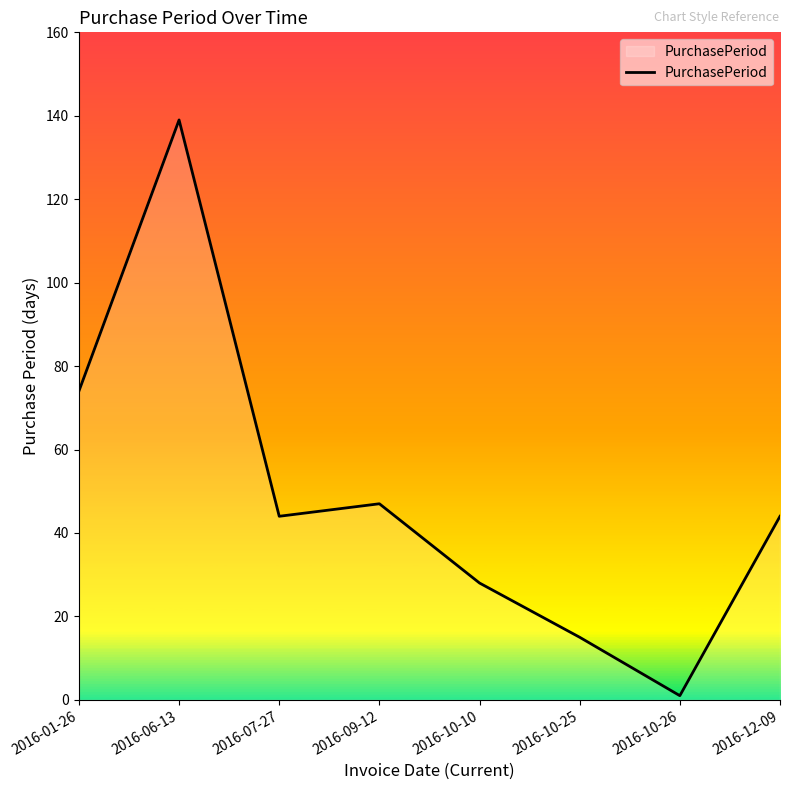

Reading left to right, list all the values displayed in this chart.

74	139	44	47	28	15	1	44